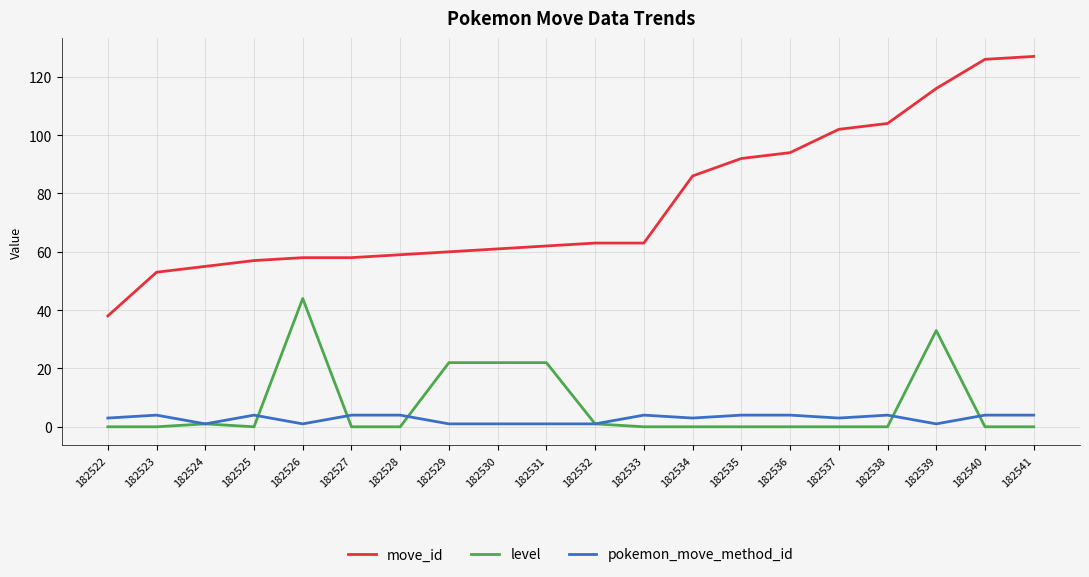

Does the chart have visible grid lines?

Yes